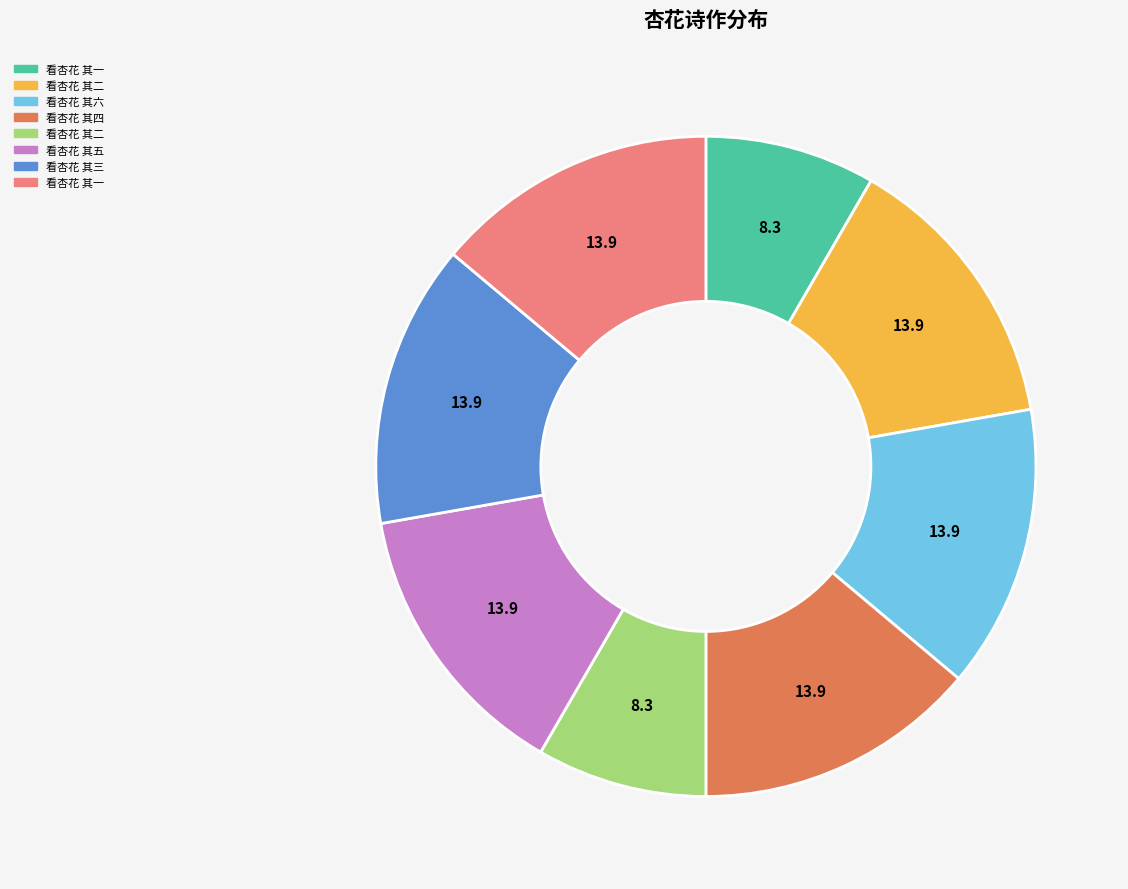

Does any single category account for the majority?

No